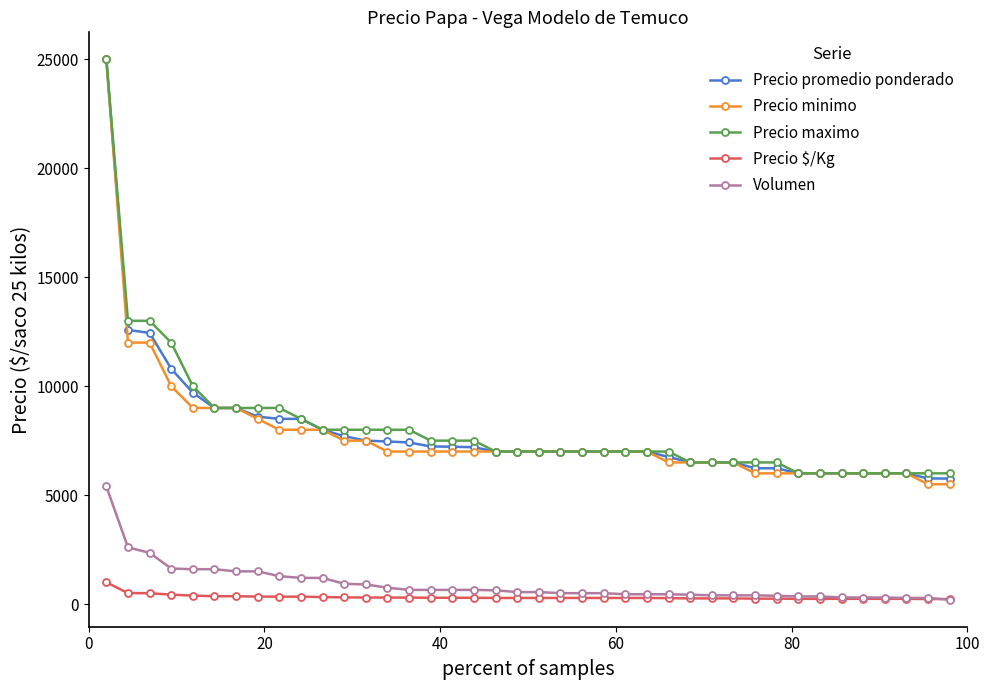

What is the maximum value shown in the chart?

25000